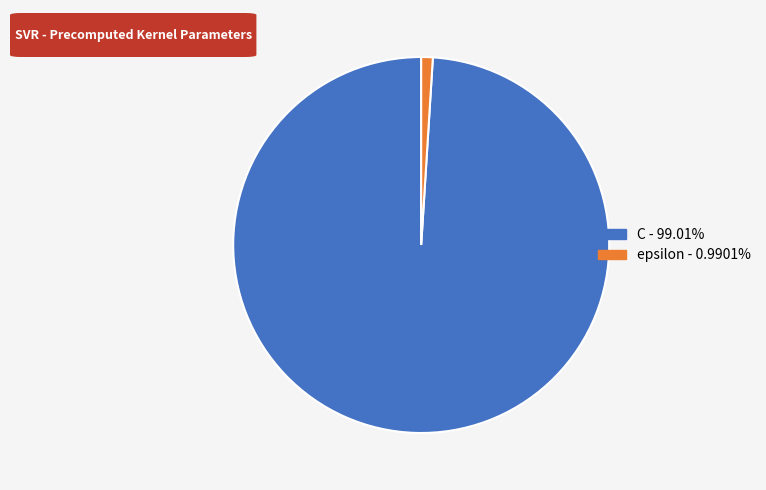

Does any single category account for the majority?

Yes